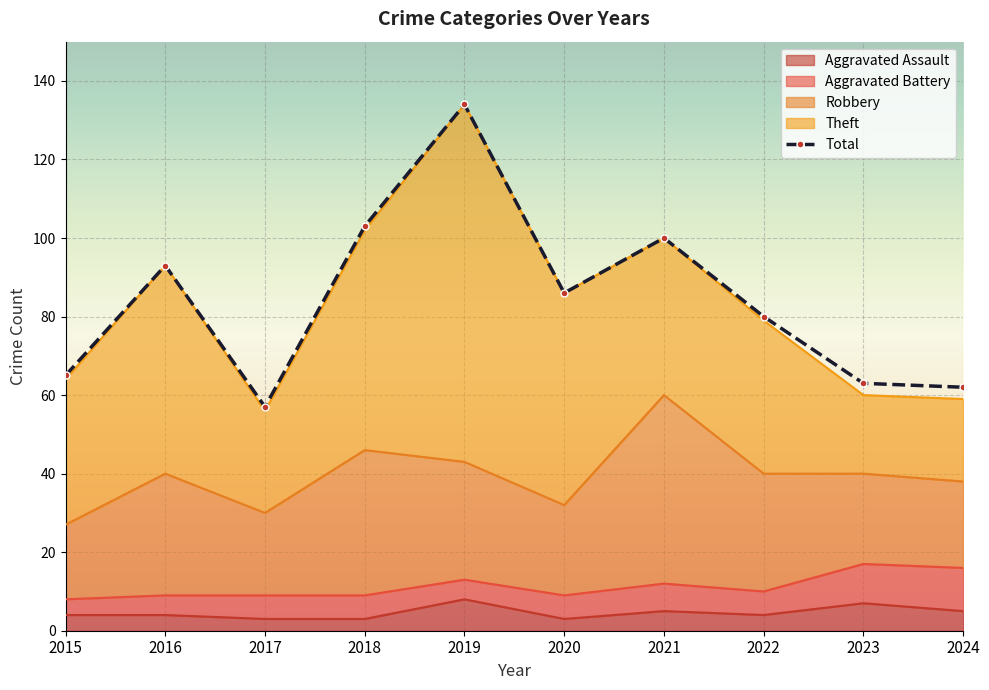

What is the value of the Robbery point at the 7th from the left?

48